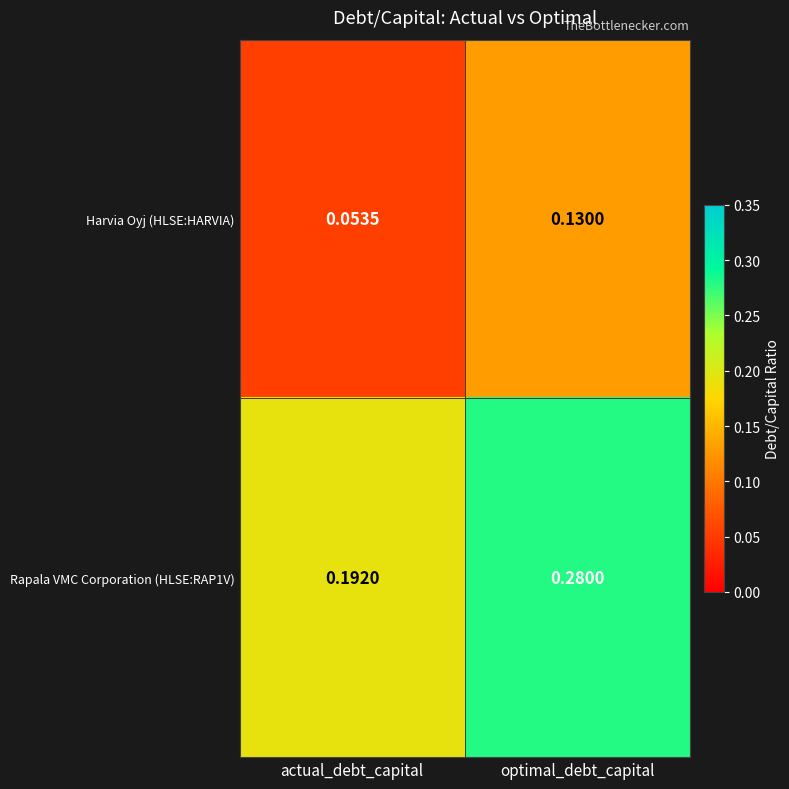

At actual_debt_capital, list the series in order from smallest to largest.

Harvia Oyj (HLSE:HARVIA), Rapala VMC Corporation (HLSE:RAP1V)